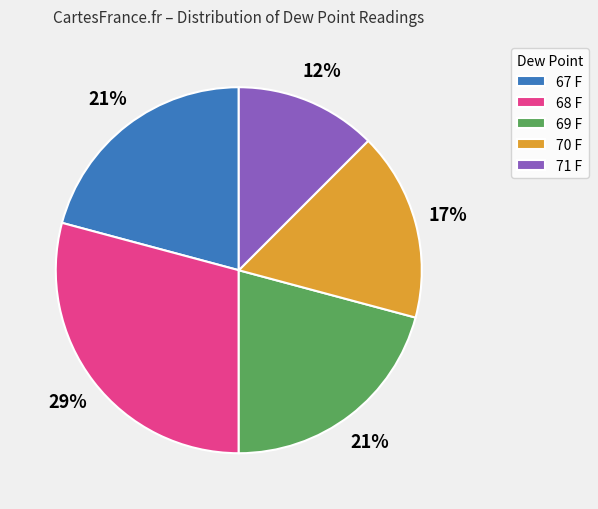

To the nearest percent, what percentage of the pie is 68 F?

29%